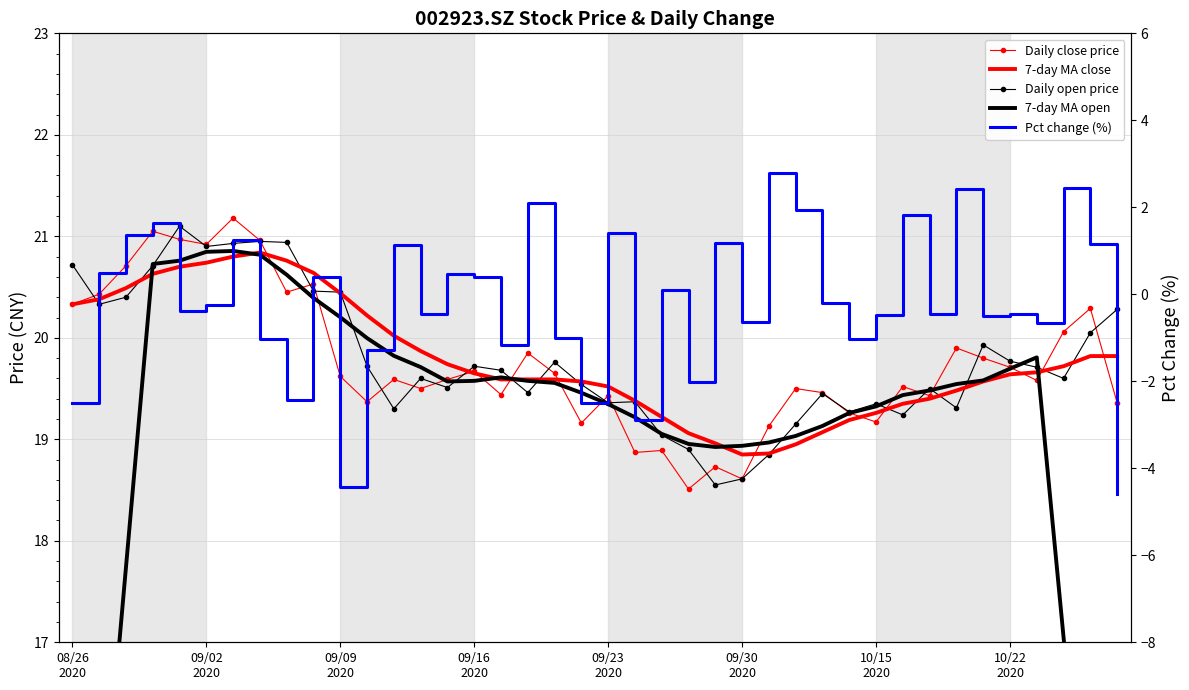

True or false: 7-day MA open and Daily close price cross at least once.

True